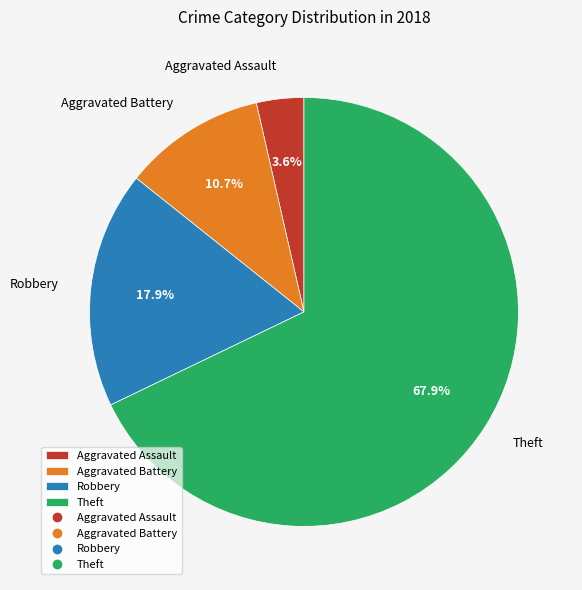

Is there any slice that represents more than half of the pie?

Yes